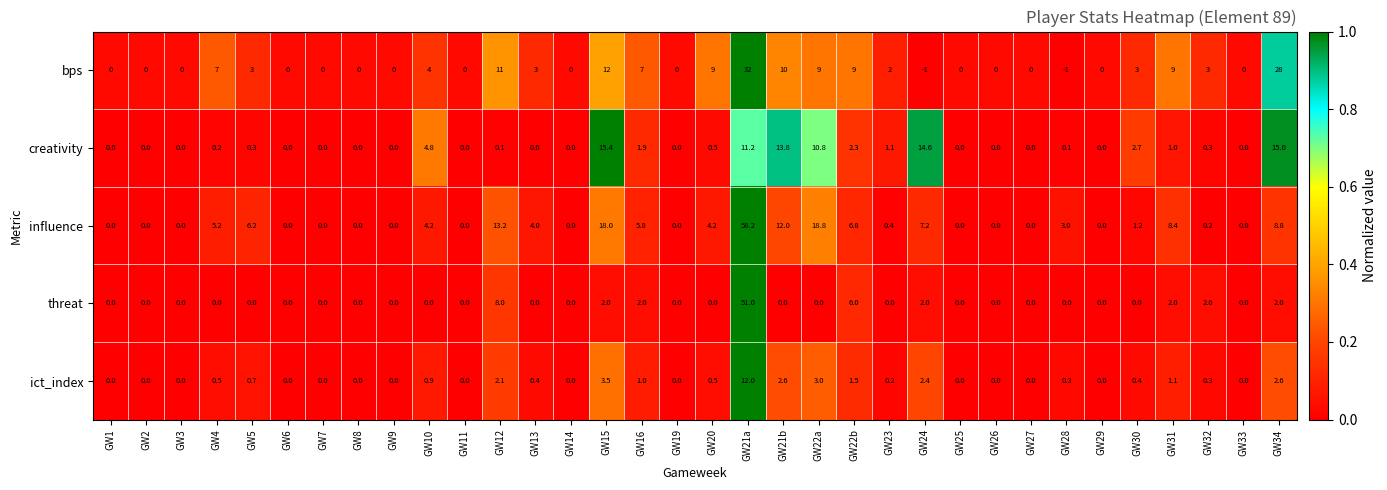

Between GW19 and GW22b, which series saw the biggest shift?

bps